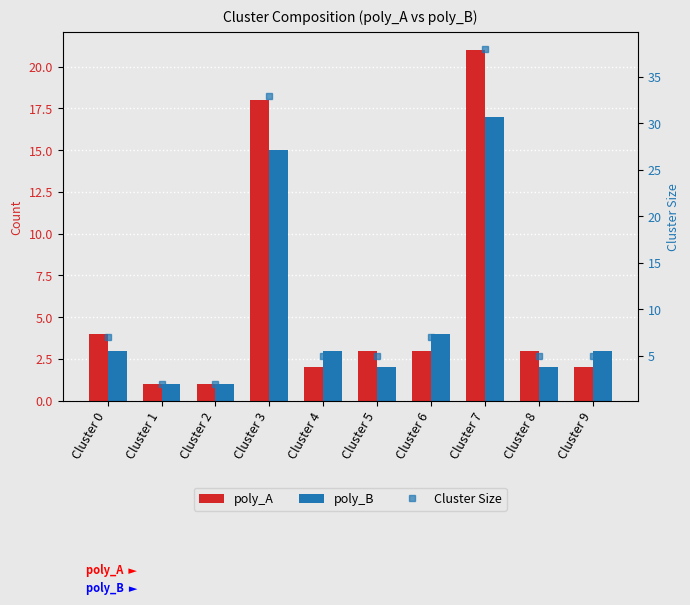

At which label does poly_A first exceed 3?

Cluster 0